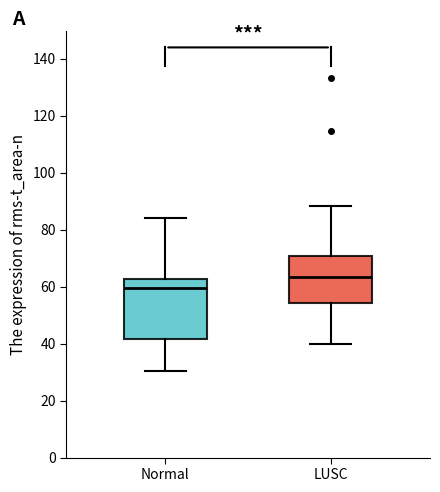

Reading left to right, read every box against the y-axis: the position of its median line, the range the box covers, and the ends of its whiskers. The values are not printed on the chart, so give them approximately, as read against the axis.

Normal: median 60, box 42 to 62, whiskers 30 to 84
LUSC: median 64, box 54 to 70, whiskers 40 to 88